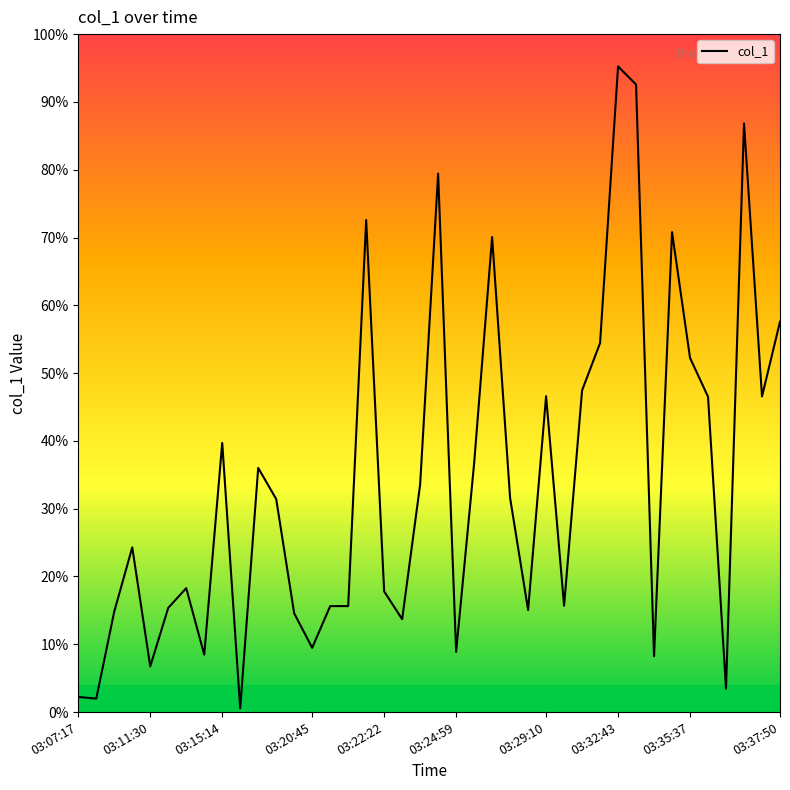

Does the chart display data point markers on the line(s)?

No